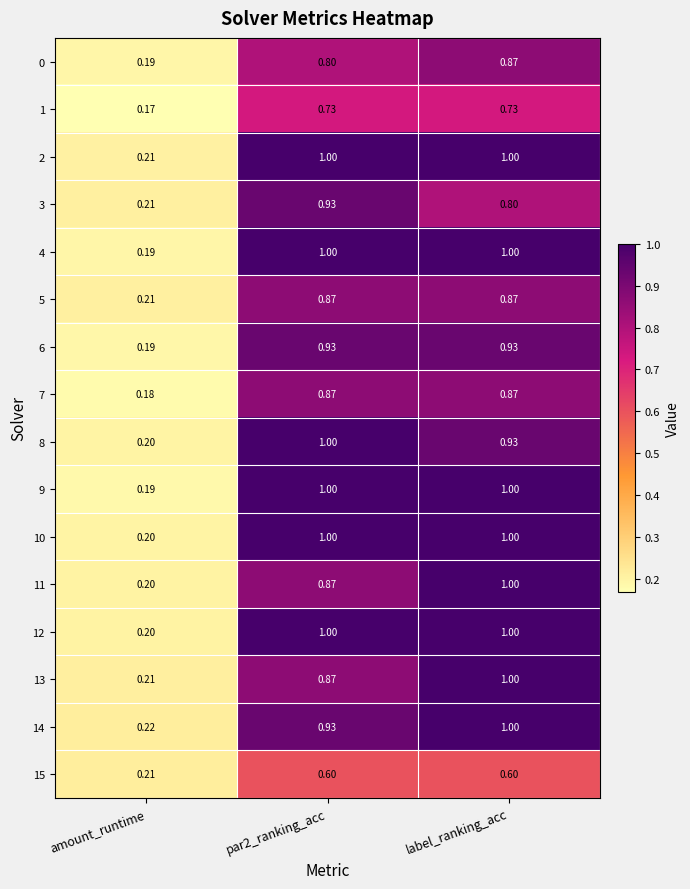

Which category has the lowest value across all series?

amount_runtime